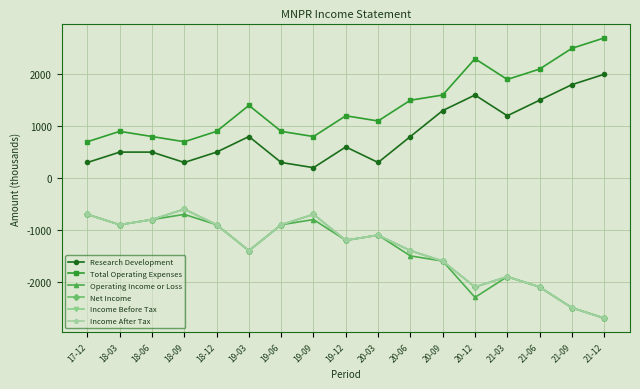

How many lines are shown in the chart?

6